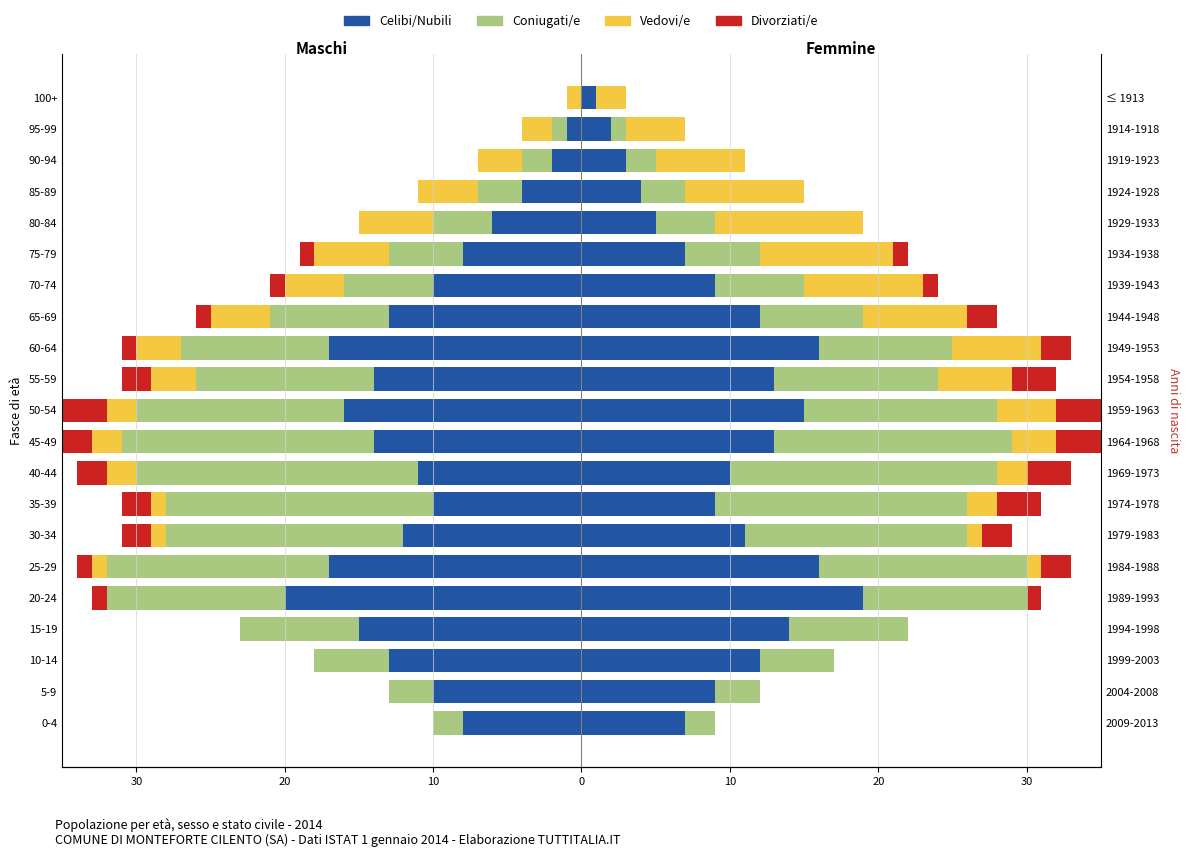

What is the total value across all series at 20?

-13